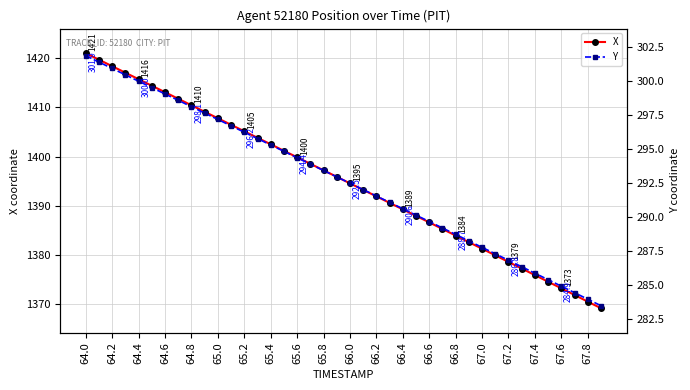

True or false: Y has more than 0 points higher than both neighbors.

False